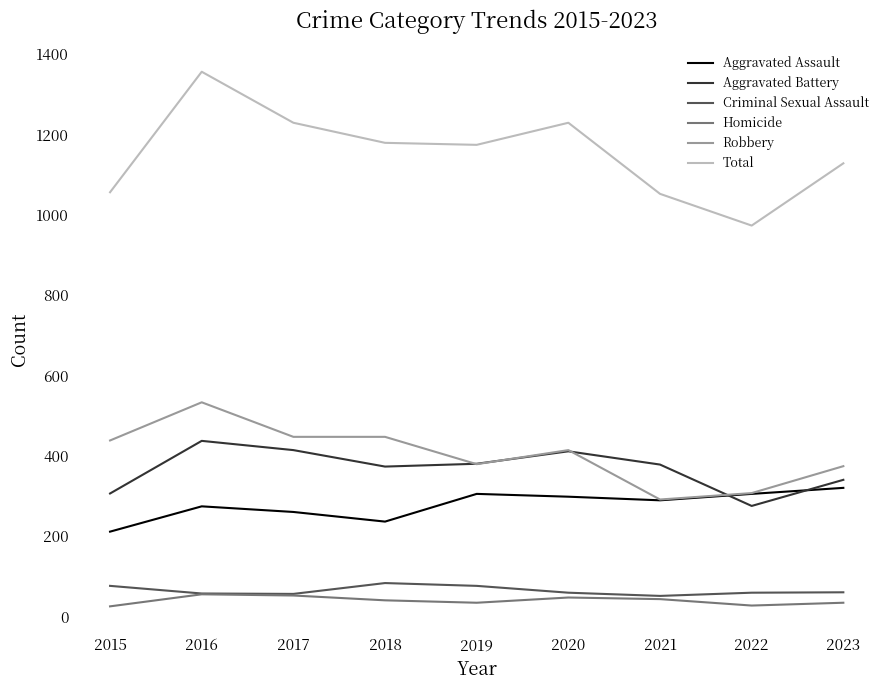

What is the total value across all series at 2016?

2712